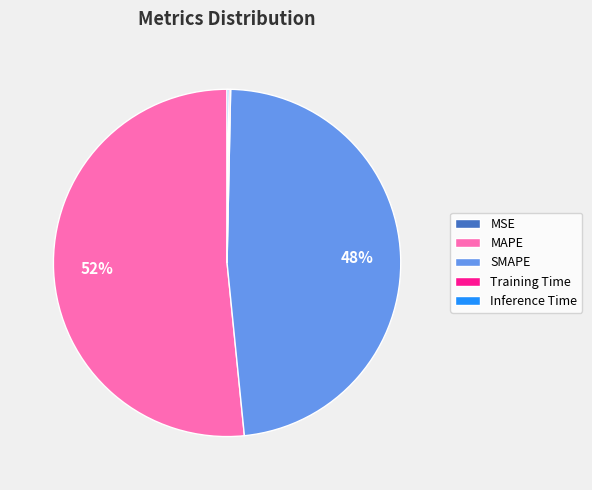

To the nearest percent, what is the average slice percentage?

20%